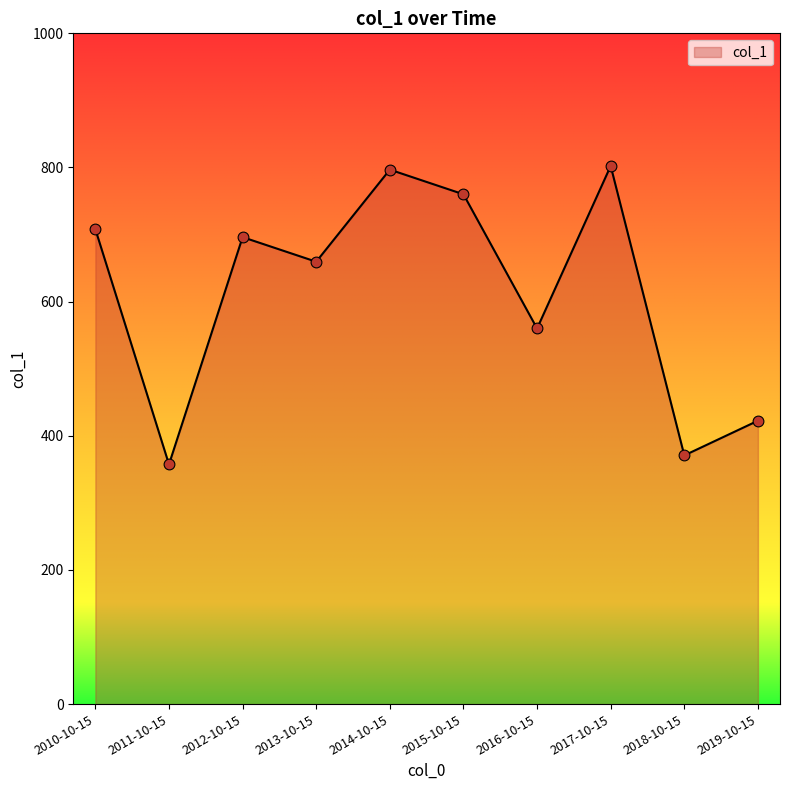

Approximately how many times larger is the value at 2011-10-15 compared to 2017-10-15?

0.4